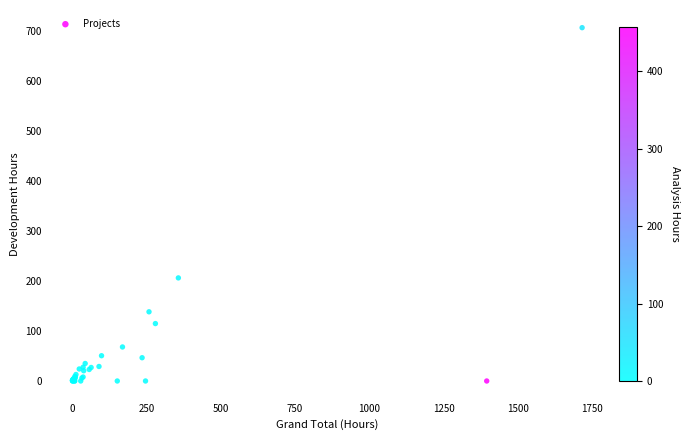

What Y value in the scatter plot is closest to 353?

206.0